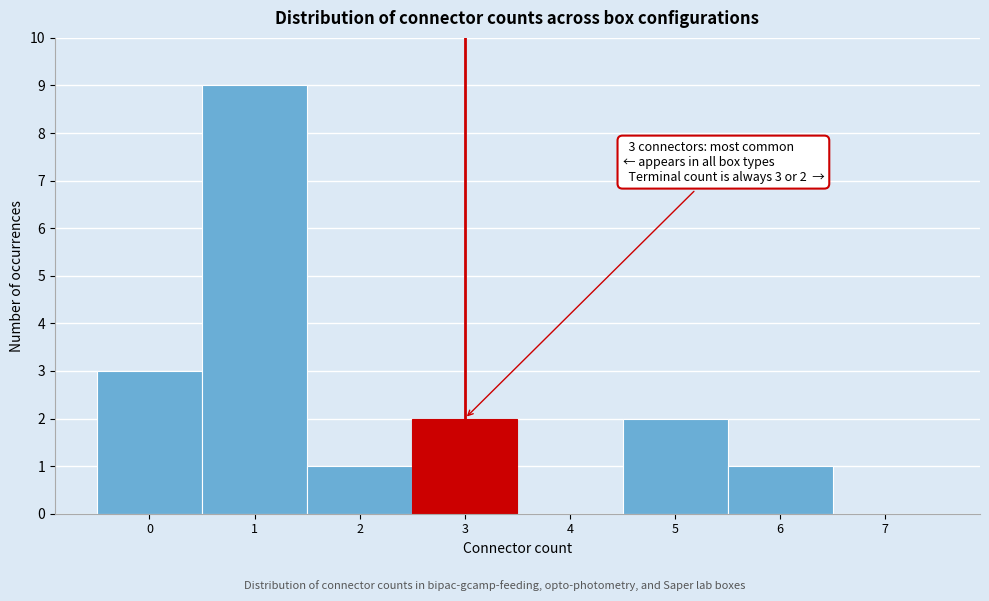

Over which range of the x-axis is the bar tallest?

0.5 to 1.5